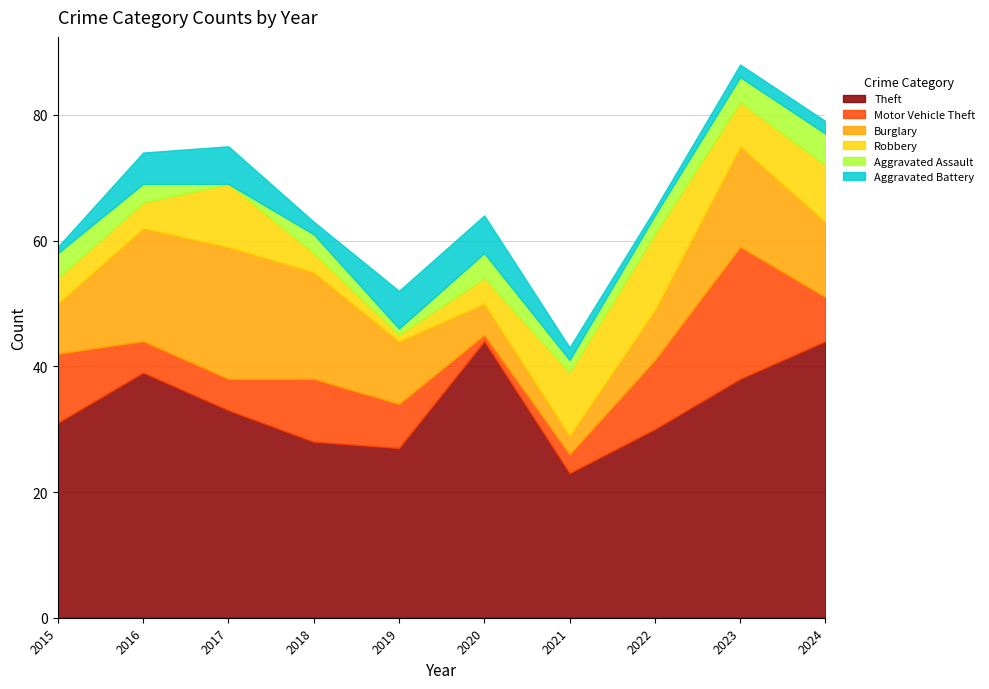

Which series has the largest total across all categories?

Theft